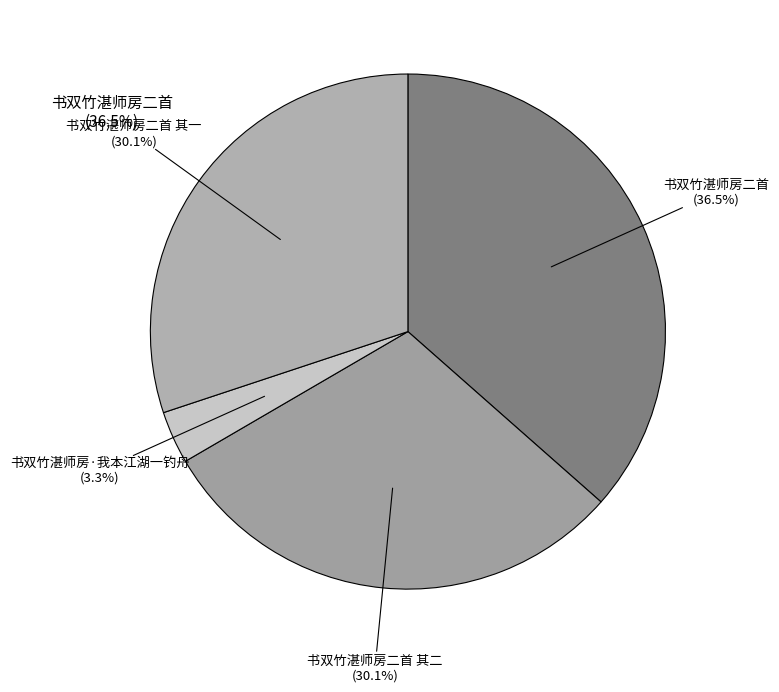

Rank the categories by value from highest to lowest.

书双竹湛师房二首, 书双竹湛师房二首 其二, 书双竹湛师房二首 其一, 书双竹湛师房·我本江湖一钓舟